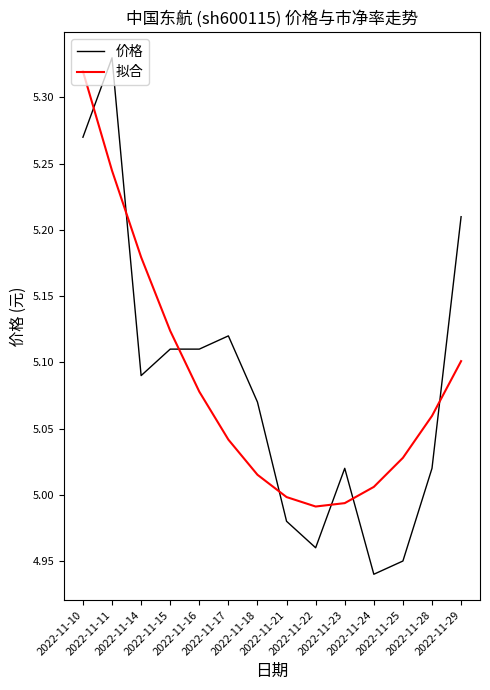

Is the value of 价格 at 2022-11-17 greater than the value of 拟合 at 2022-11-25?

Yes